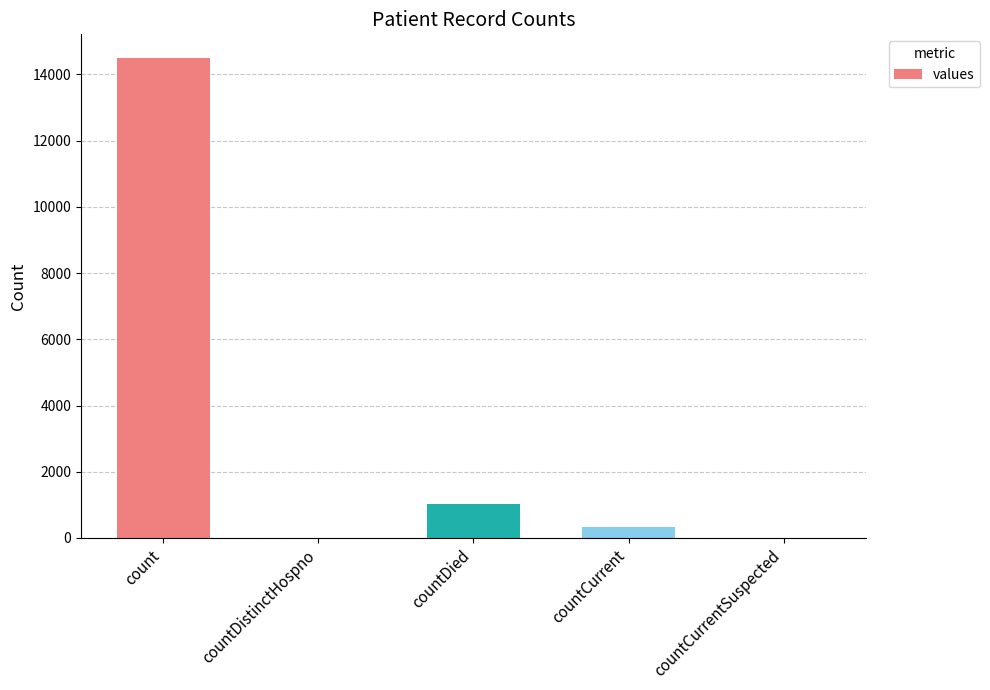

At which label is the value closest to 7244?

countDied